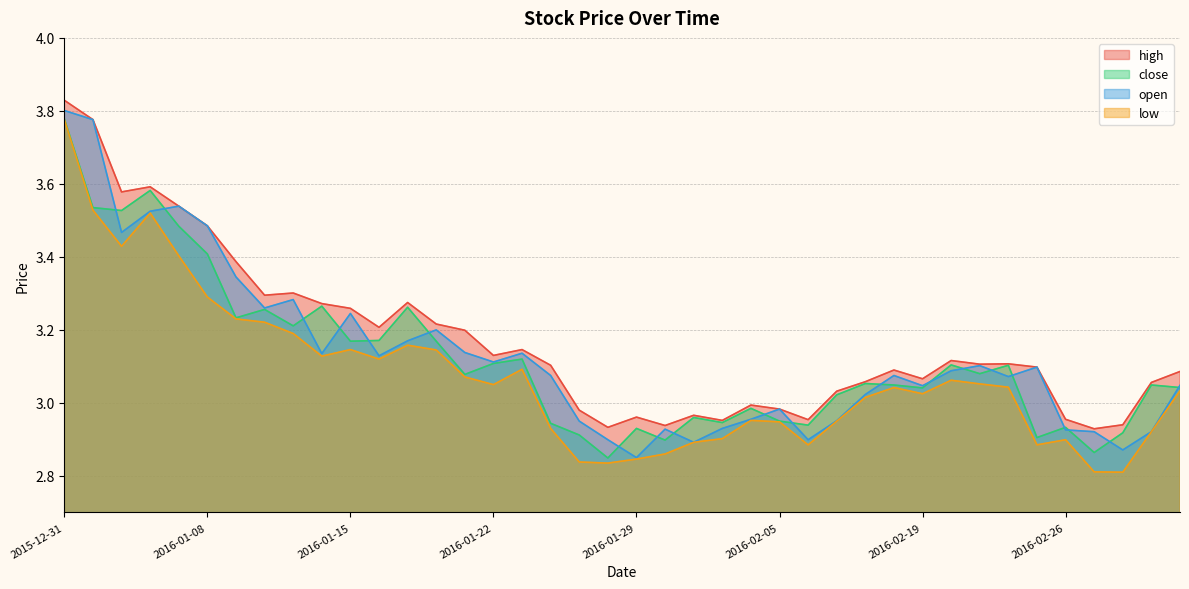

How many values in the open series are below 3?

14